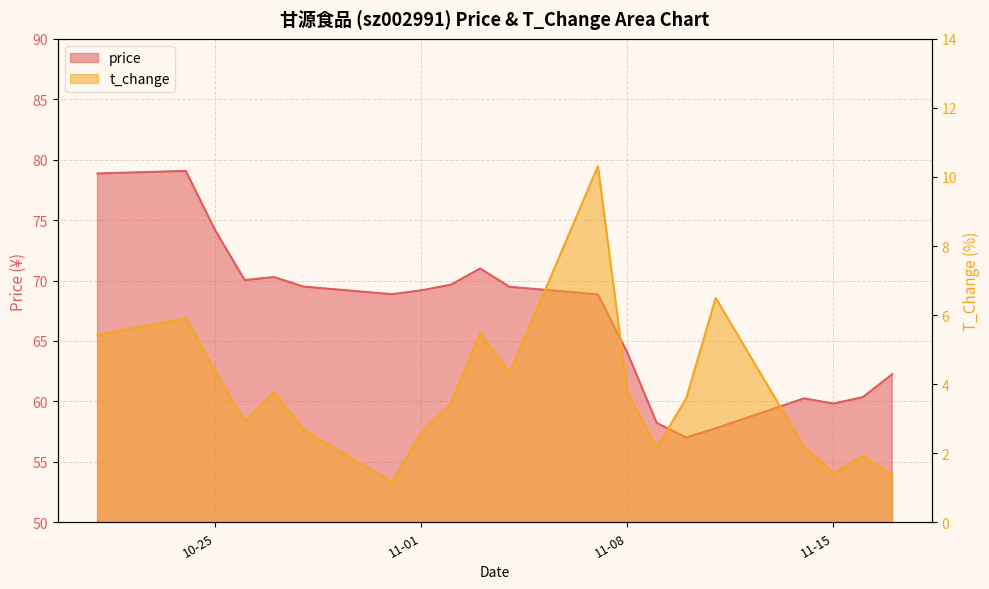

What are all the series names shown in the legend?

price, t_change